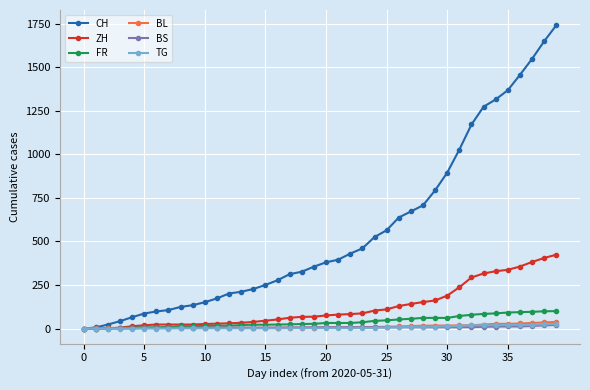

How many values in the ZH series are below 75?

20